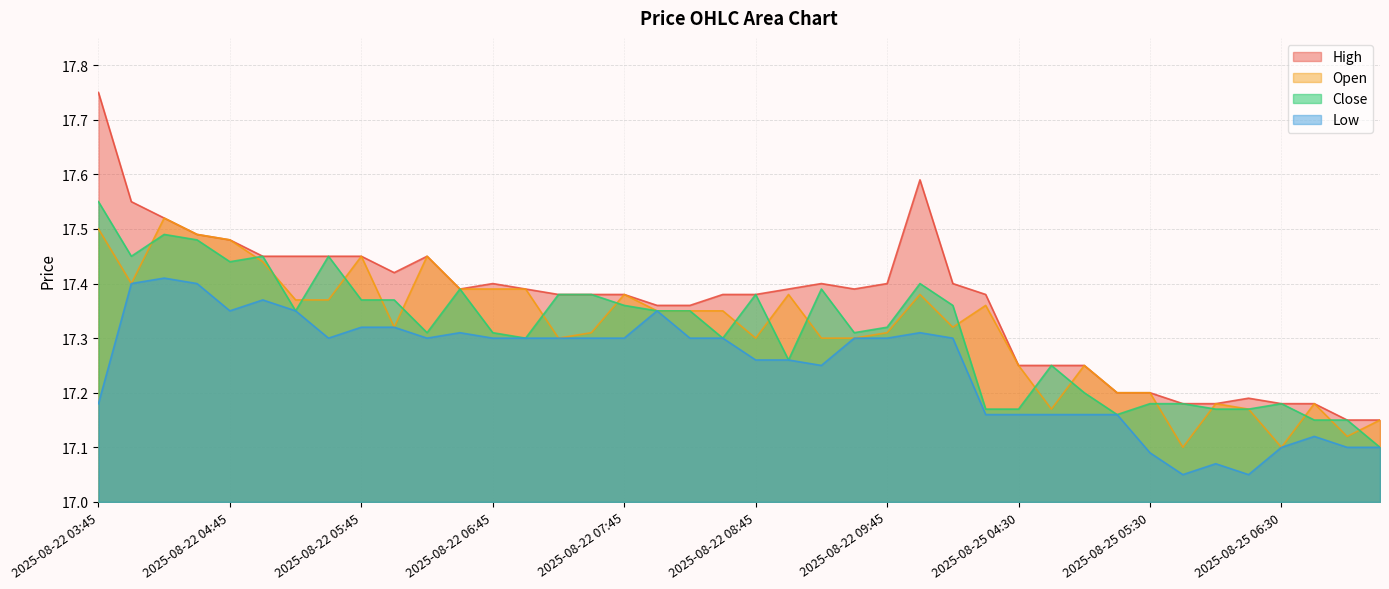

What is the approximate value of Open at 2025-08-25 05:30?

17.2